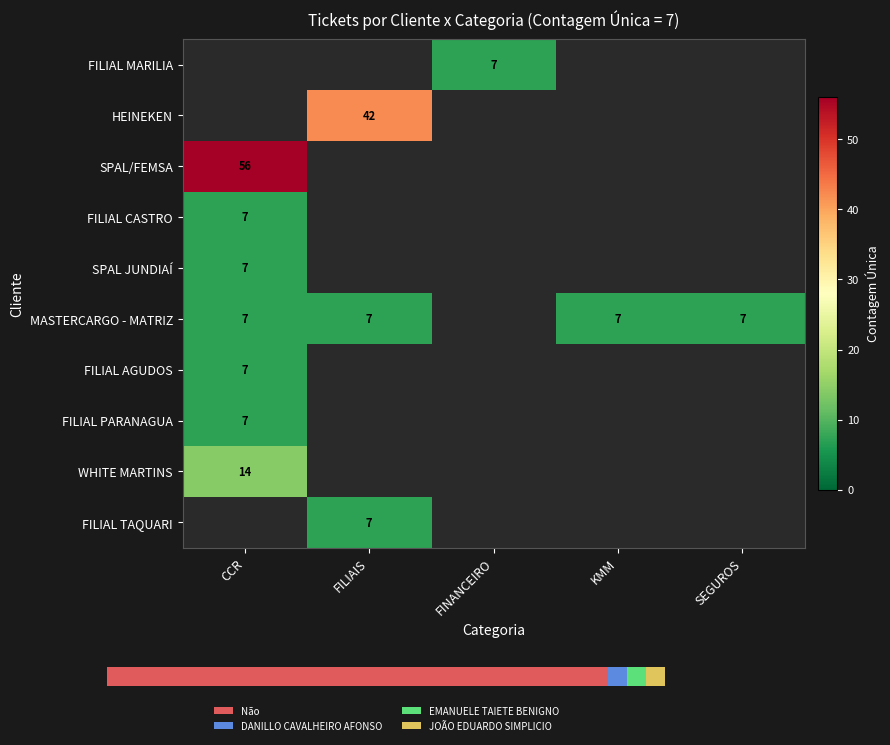

Where is FILIAL PARANAGUA nearest to the value 7?

CCR